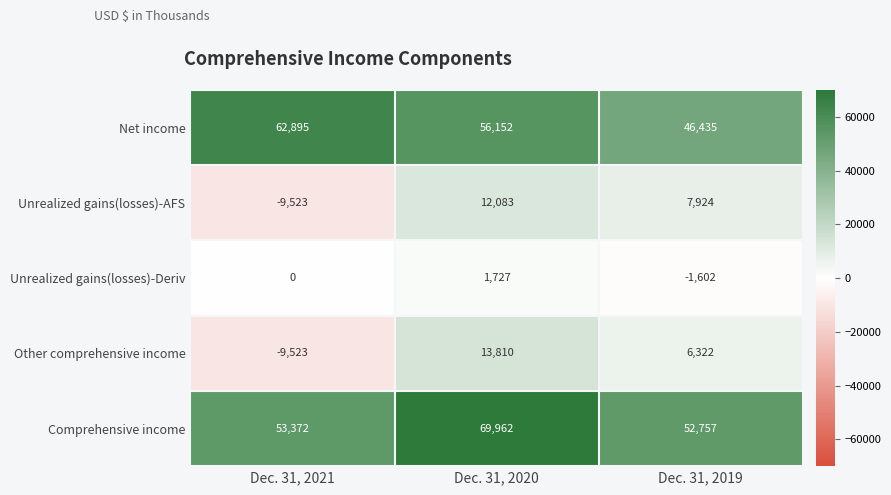

What is the average value of the Comprehensive income series?

58697